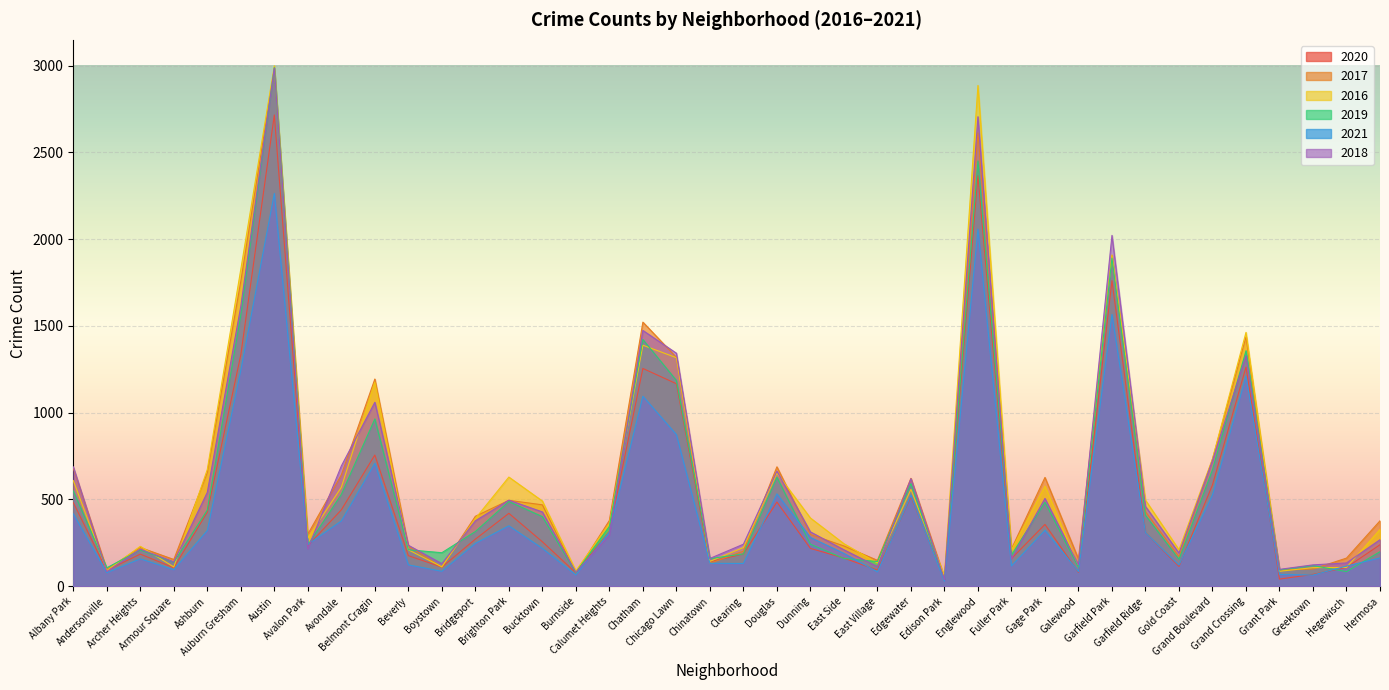

Where is 2017 nearest to the value 1514?

Chatham